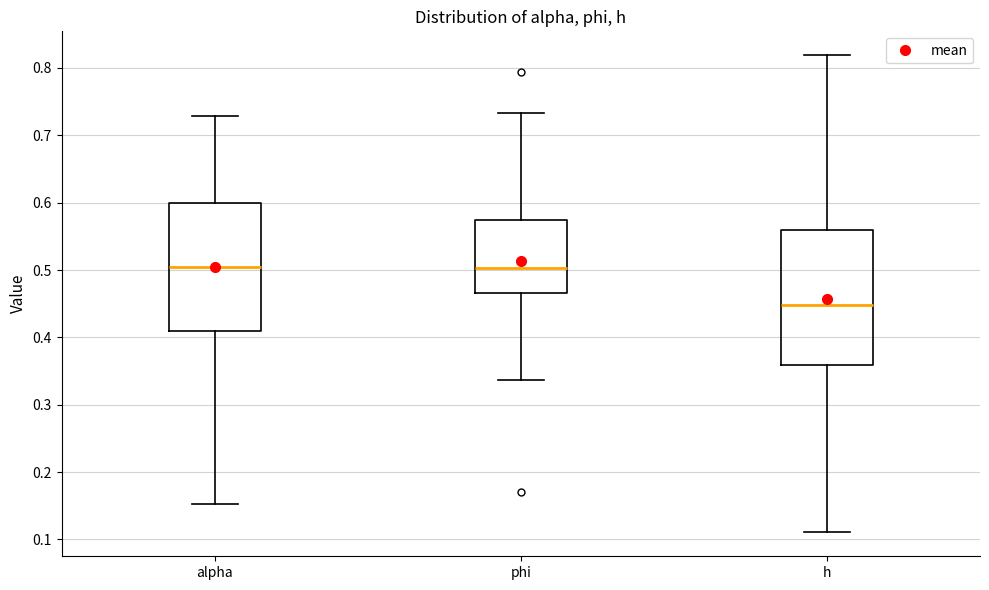

Reading left to right, transcribe this box plot: for each box, give where its median line is, the range the box spans, and where its two whiskers end, as read against the y-axis. The values are not printed on the chart, so give them approximately, as read against the axis.

alpha: median 0.50, box 0.41 to 0.60, whiskers 0.15 to 0.73
phi: median 0.50, box 0.47 to 0.57, whiskers 0.34 to 0.73
h: median 0.45, box 0.36 to 0.56, whiskers 0.11 to 0.82